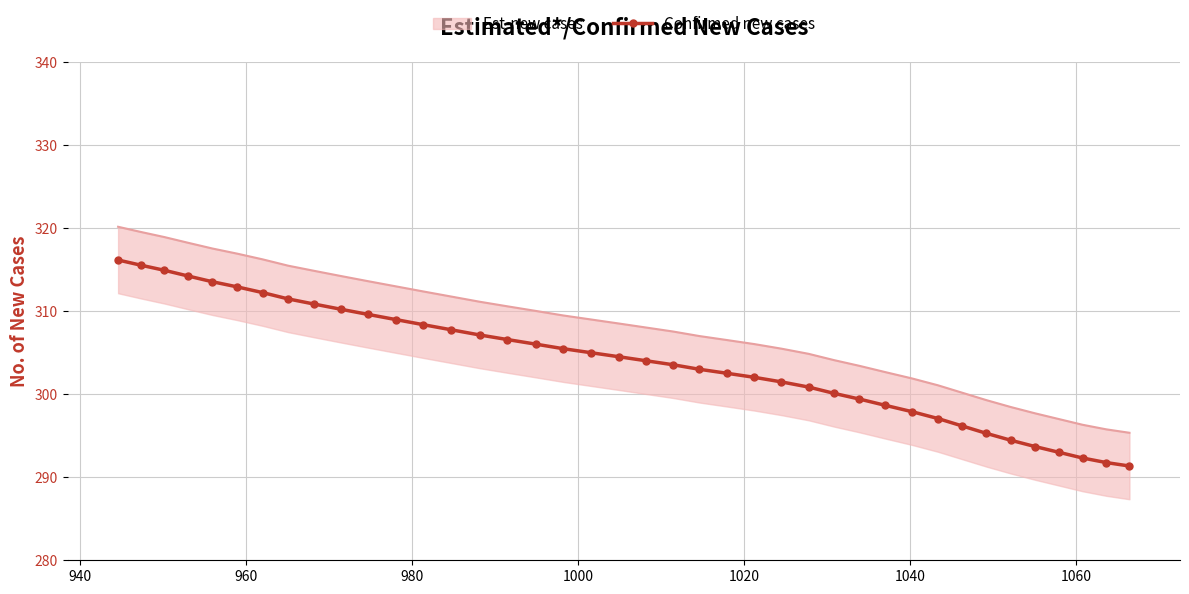

What is the highest value of the Confirmed new cases series?

316.1